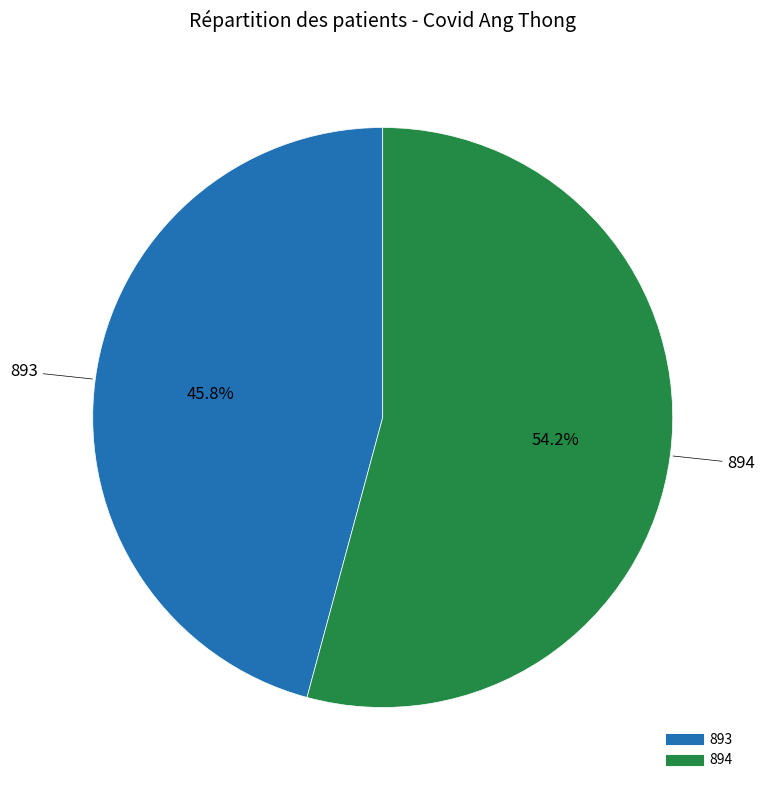

How many slices are in this pie chart?

2